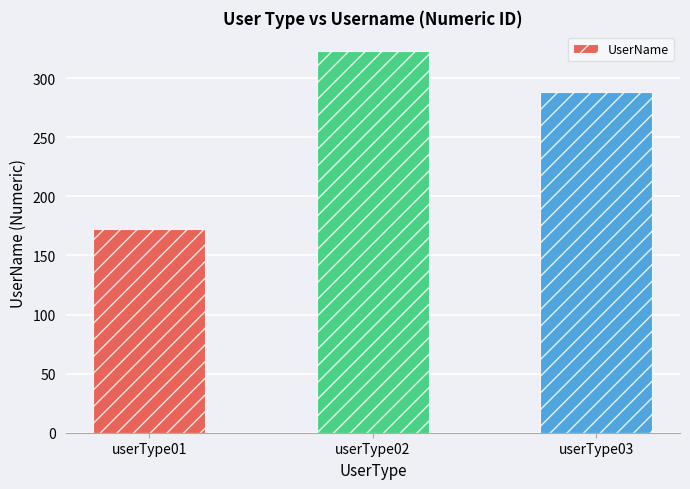

What value does the data have at userType02?

323